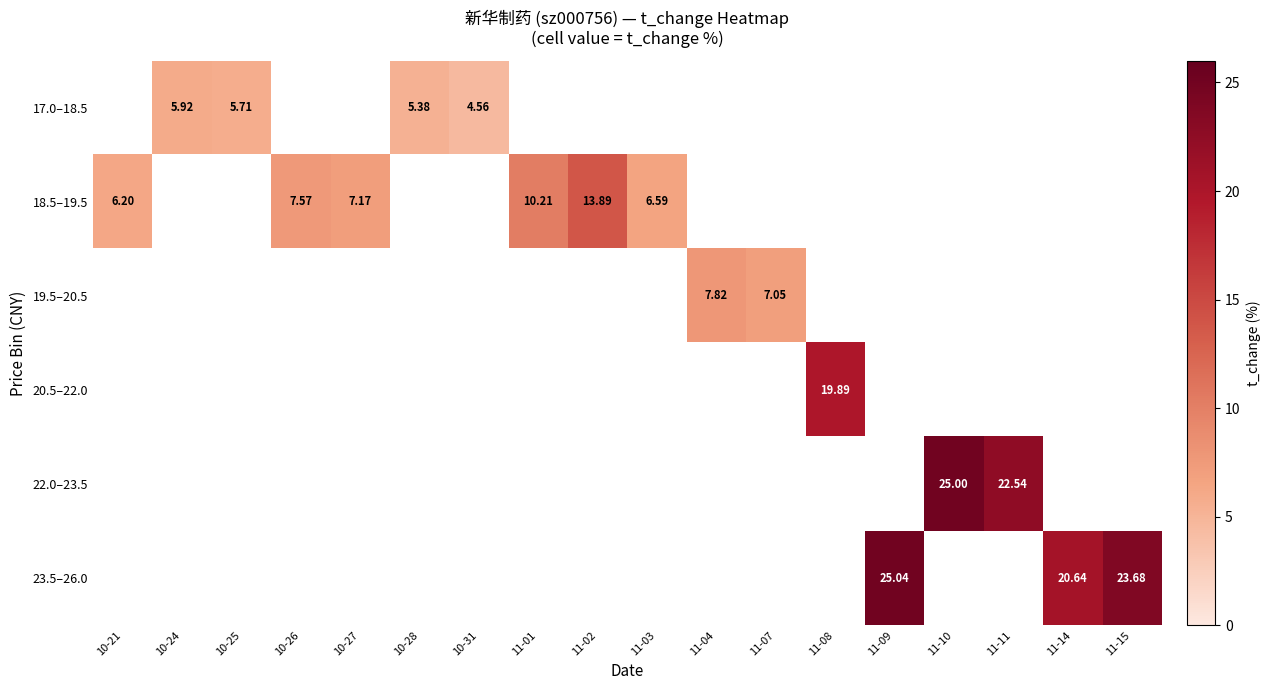

How many categories are shown in the chart?

18